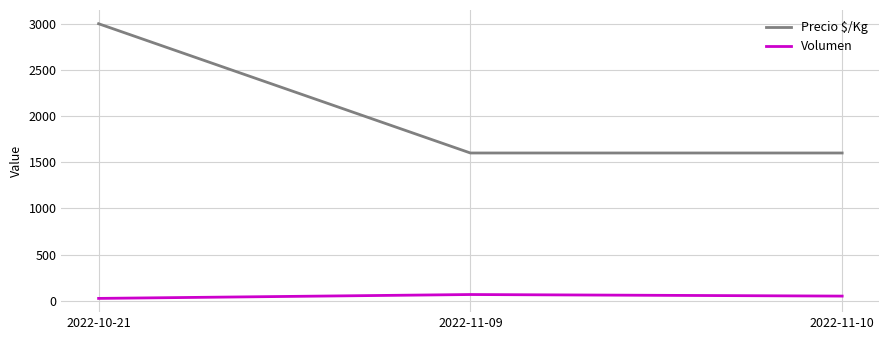

Count the Volumen values in the range 25 to 67.

3